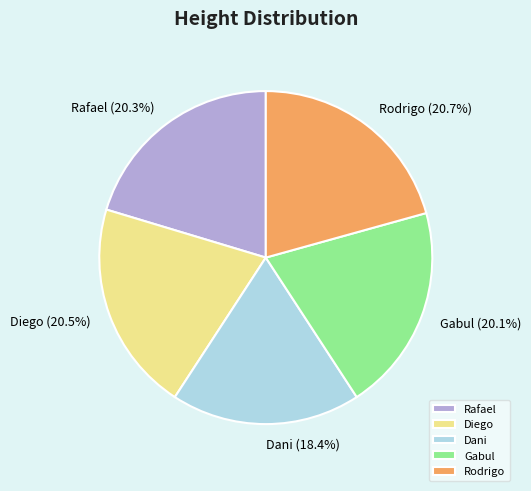

How much of the chart is everything except Rodrigo?

79.3%